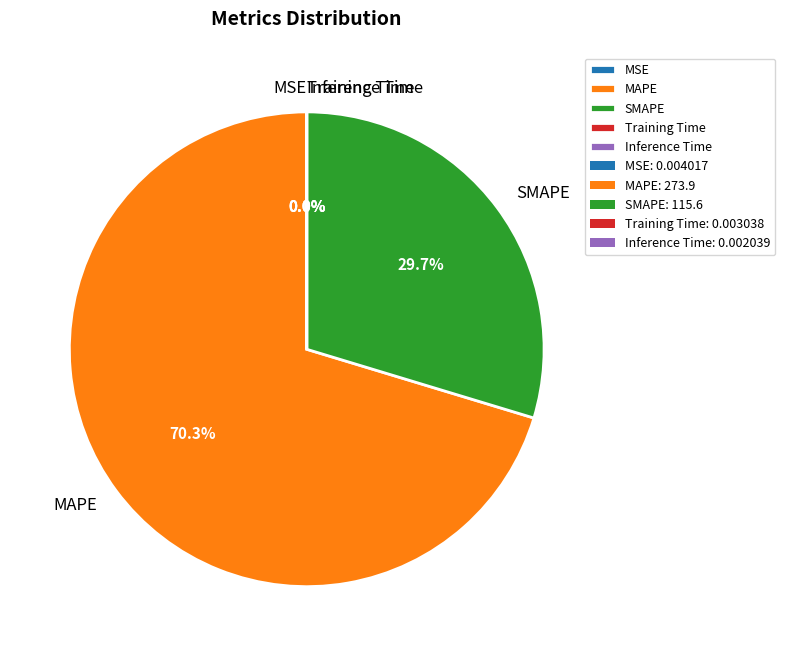

Is it true that MAPE is 70% of the pie?

True